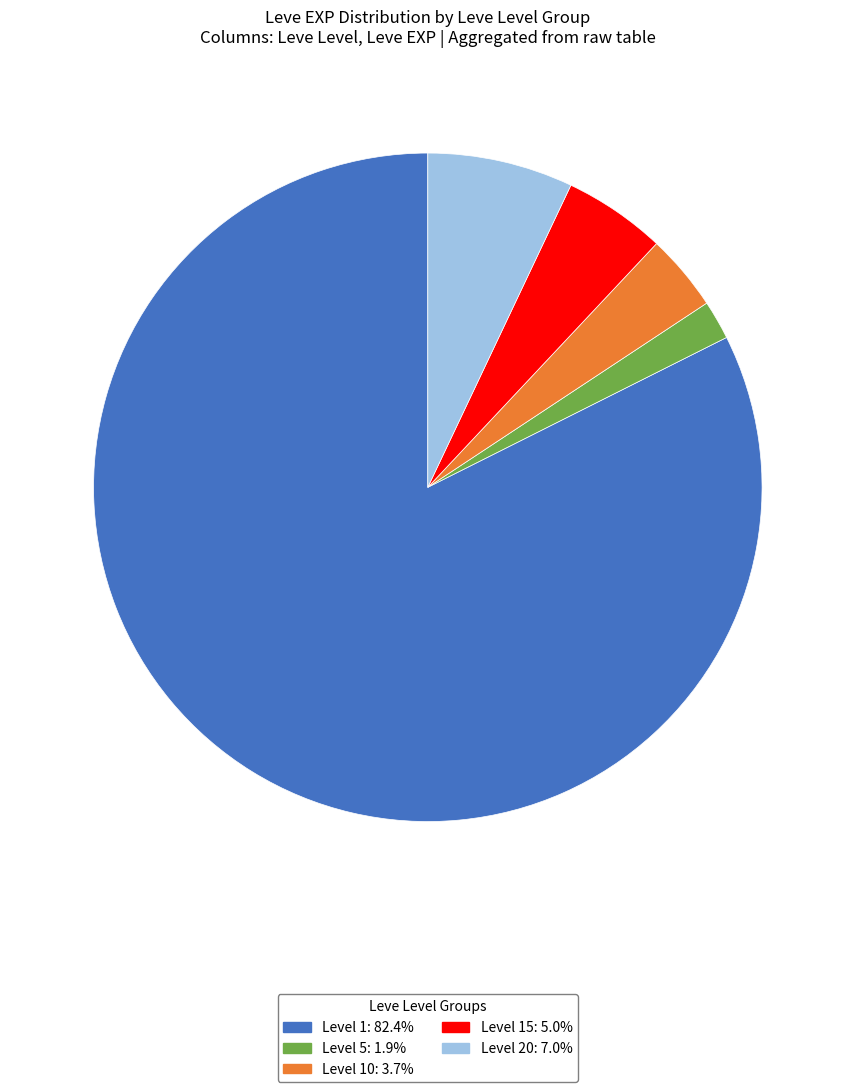

Does any single category account for the majority?

Yes